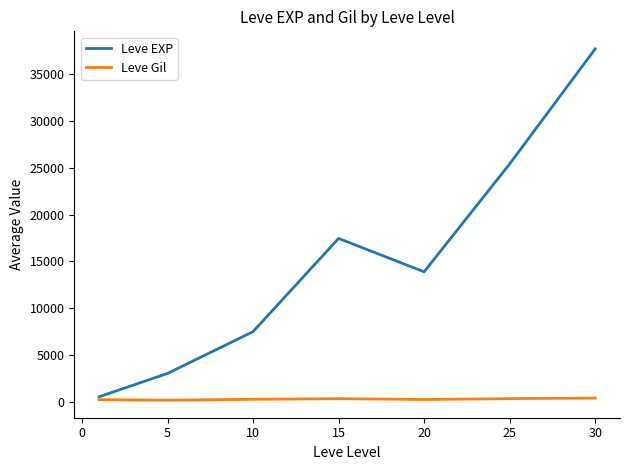

Which series has the largest total across all categories?

Leve EXP